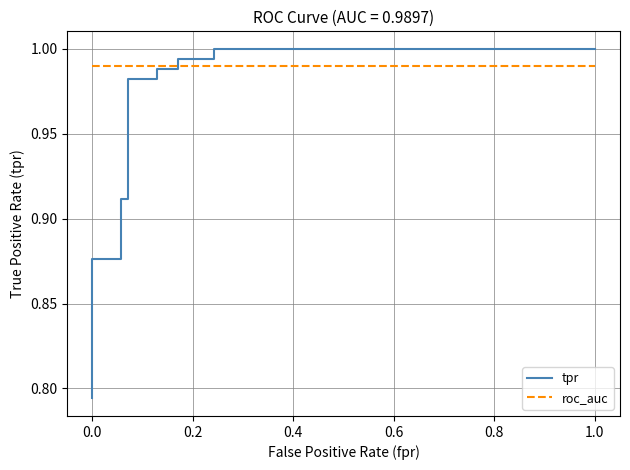

What is the average value of the roc_auc series?

1.0